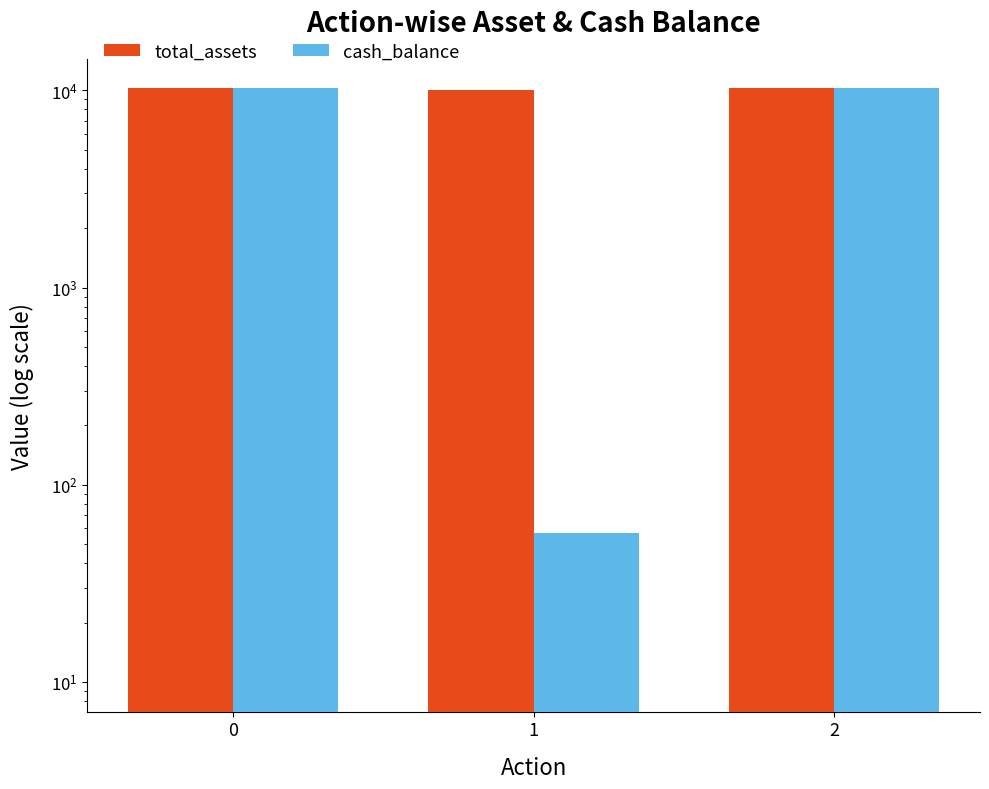

Reading right to left, what are all the values shown in this chart?

total_assets: 10217.3	10000.0	10217.3
cash_balance: 10217.3	56.6	10217.3